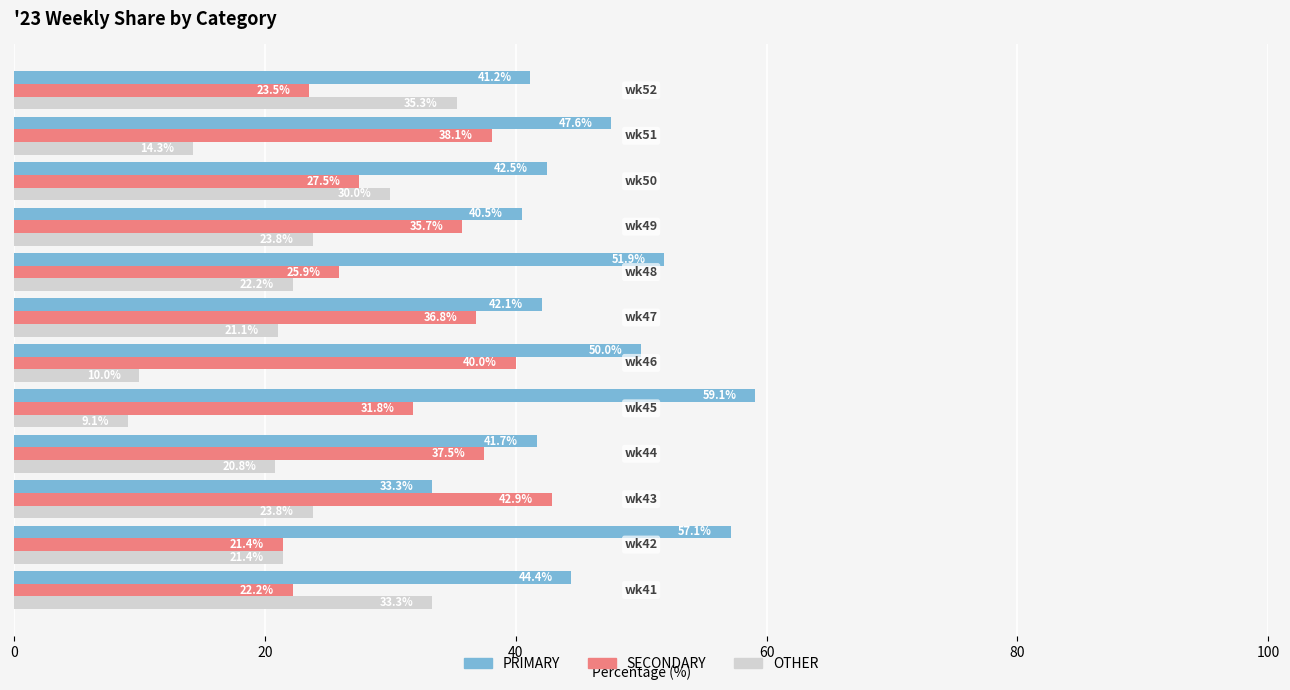

How many values in the PRIMARY series exceed 44?

6